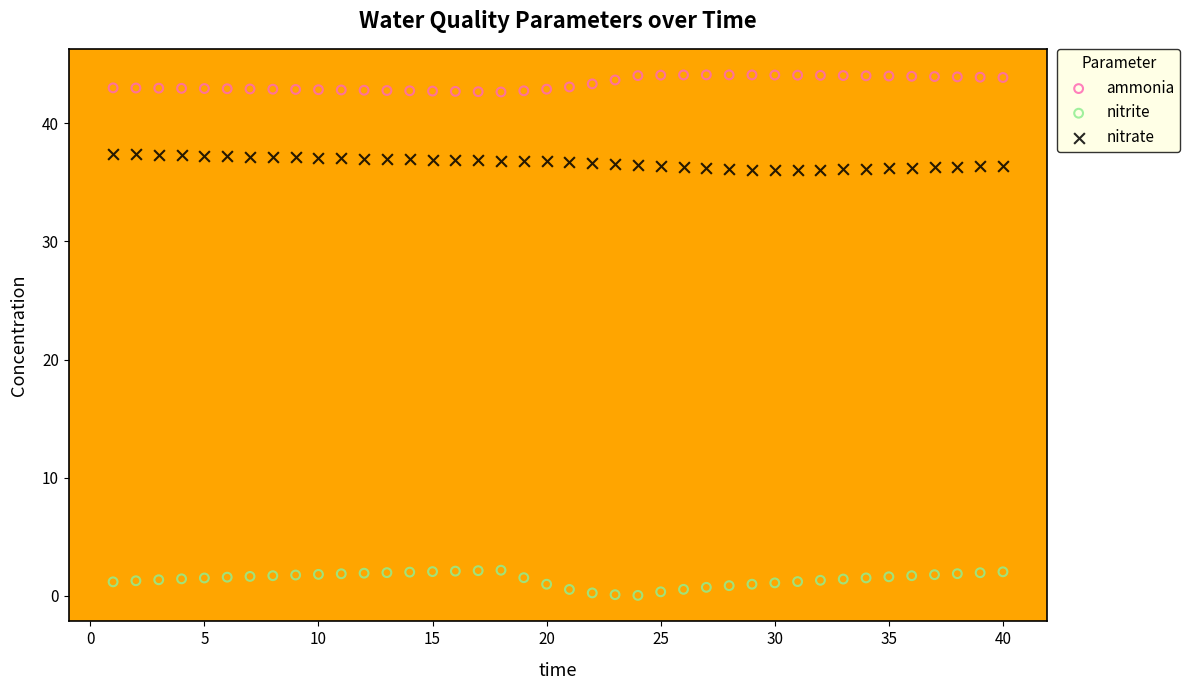

Which series reaches the maximum Y coordinate?

ammonia